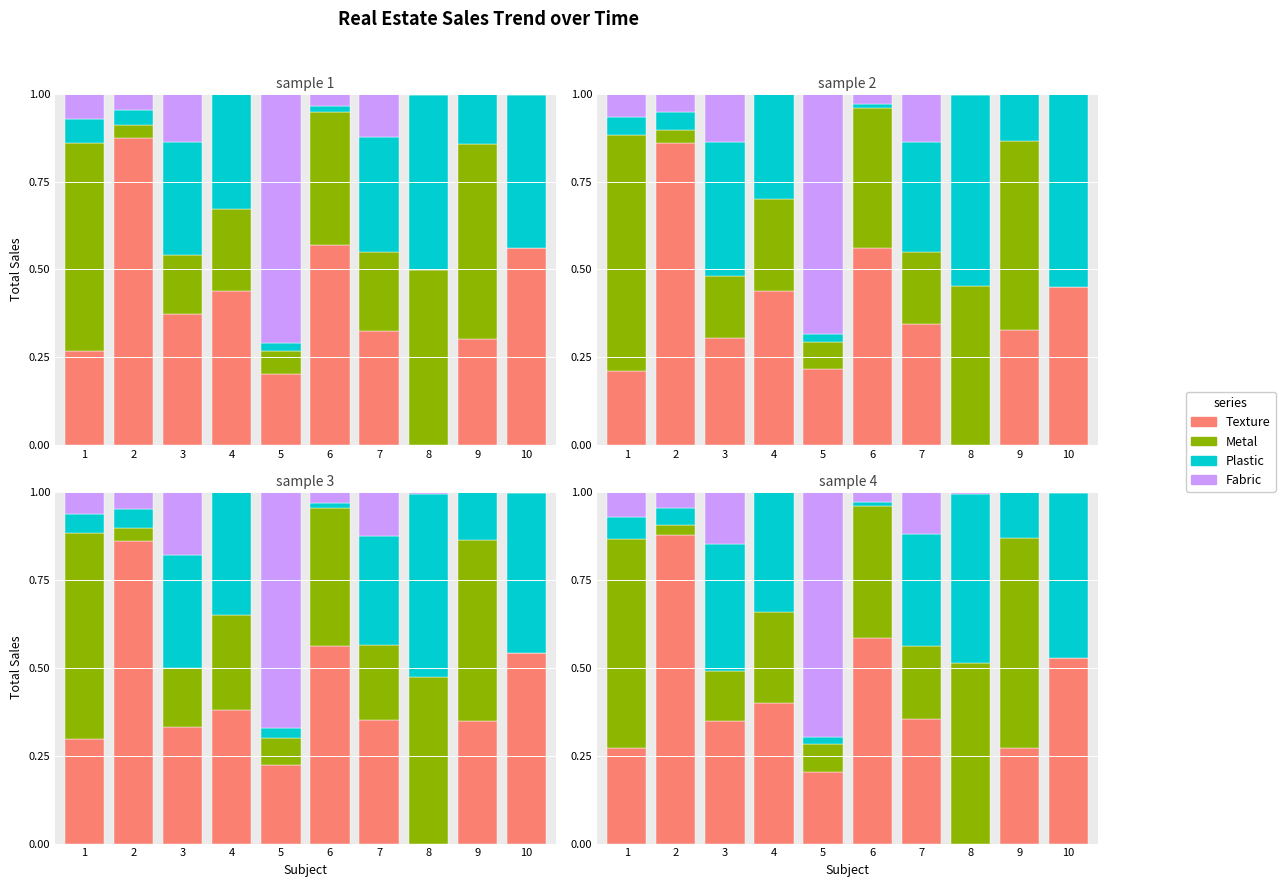

Is it true that metal equals 0.1 at 2?

False